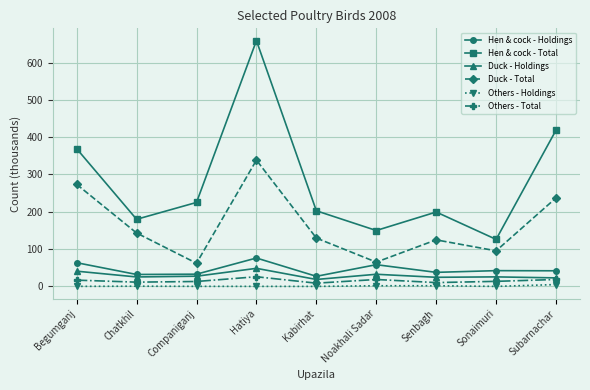

True or false: Duck - Total and Others - Total cross at least once.

False